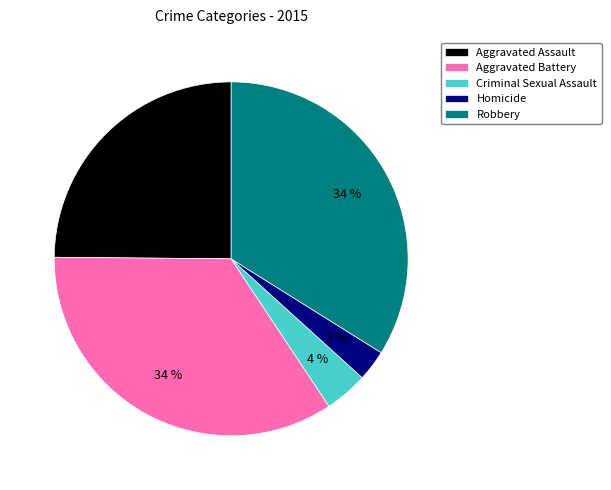

Which slice is the smallest?

Homicide